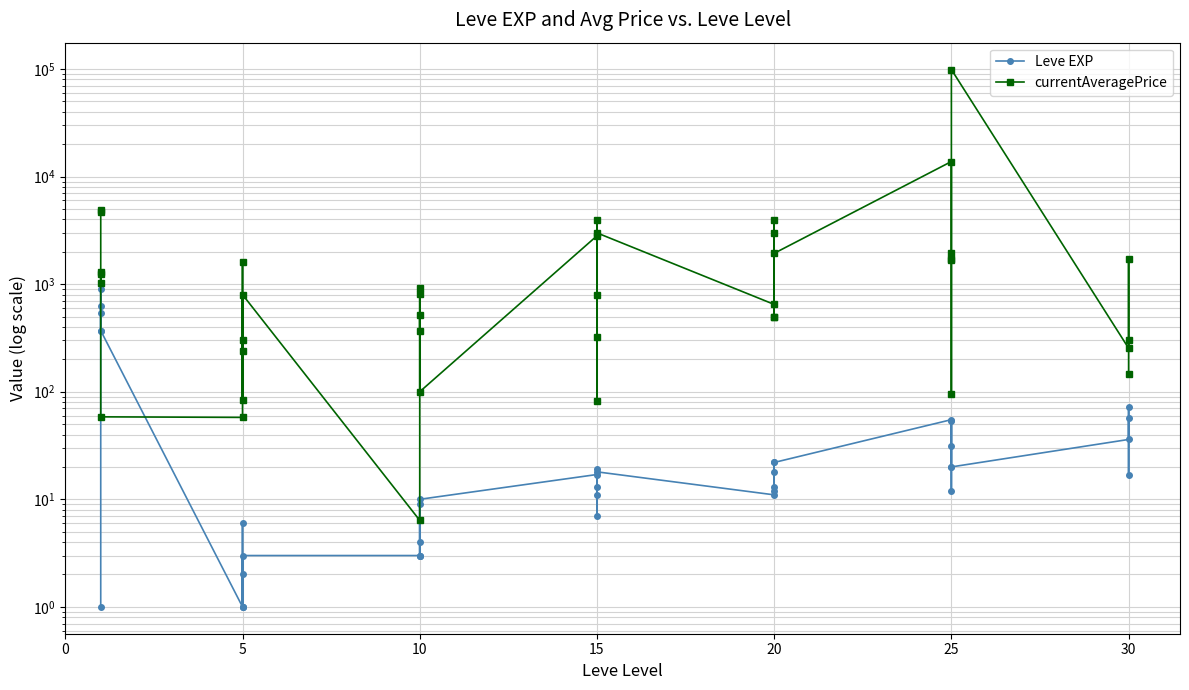

In Leve EXP, how many points are higher than both neighbors (excluding endpoints)?

12